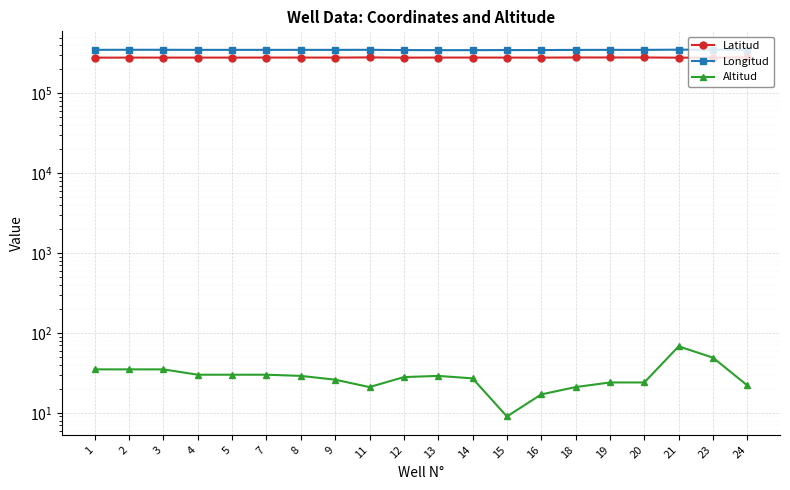

What are all the series names shown in the legend?

Latitud, Longitud, Altitud